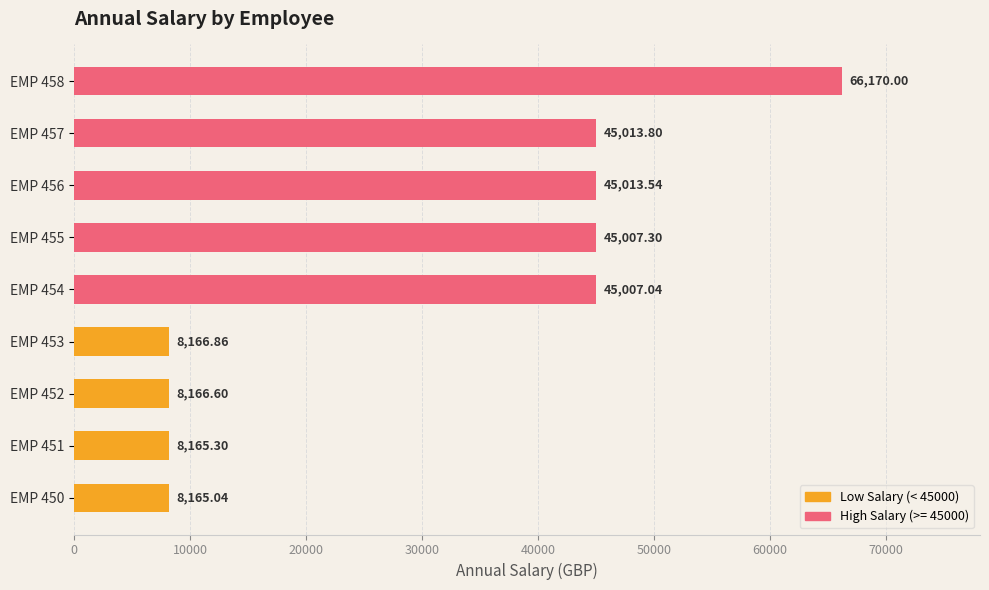

List the labels in order of value, largest first.

EMP 458, EMP 457, EMP 456, EMP 455, EMP 454, EMP 453, EMP 452, EMP 451, EMP 450